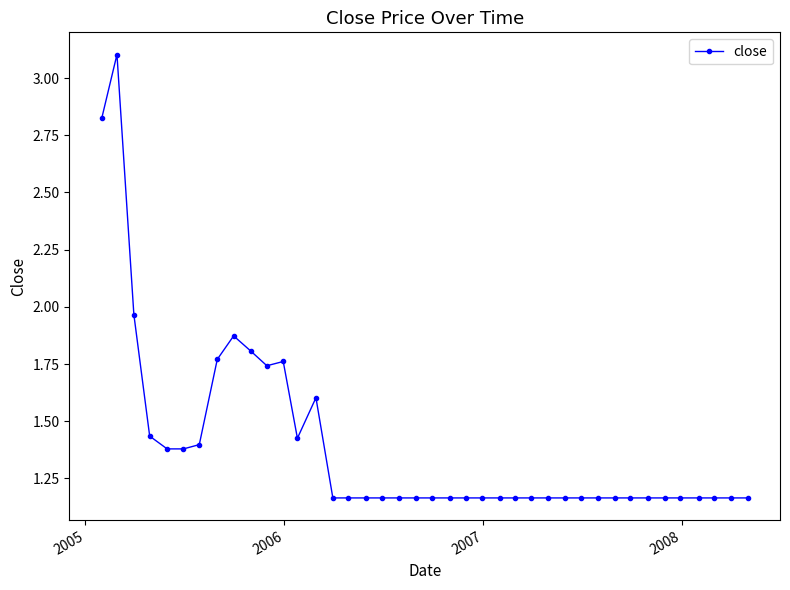

What is the sum of all values?

55.8